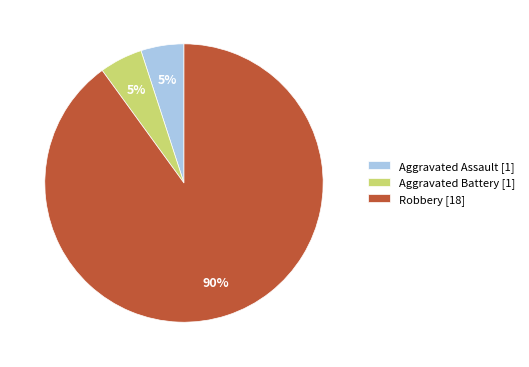

Combined, do Aggravated Battery [1] and Aggravated Assault [1] account for over 50%?

No